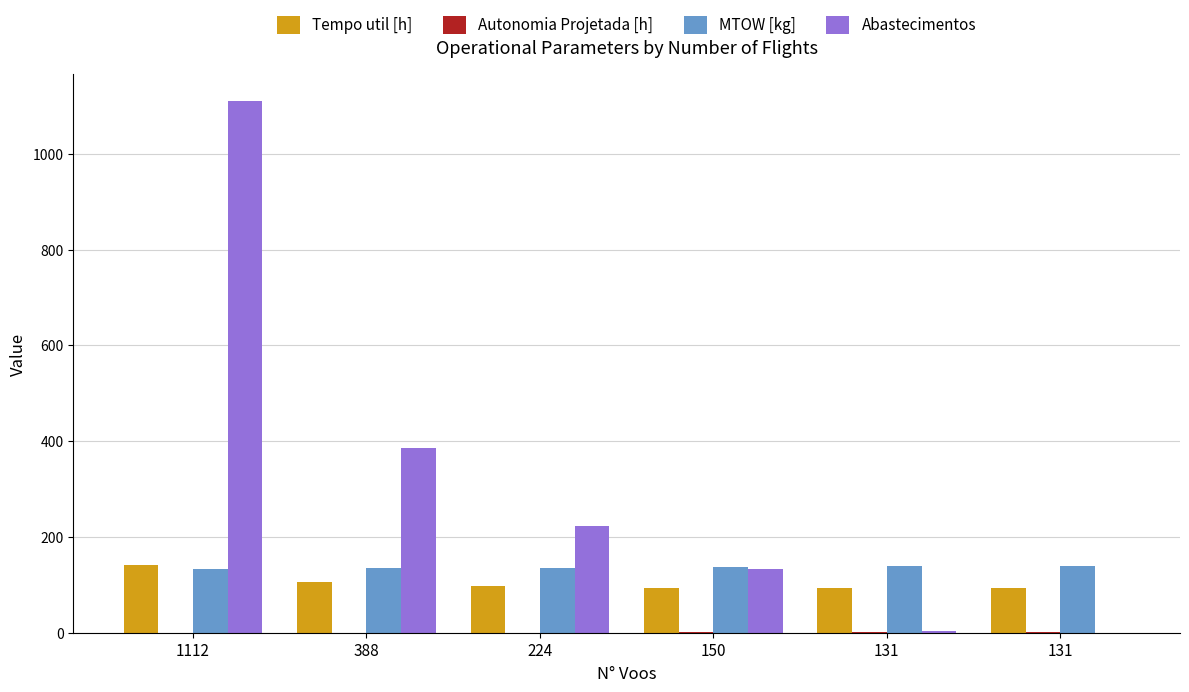

List the labels in order of Autonomia Projetada [h] value, largest first.

131, 131, 150, 224, 388, 1112